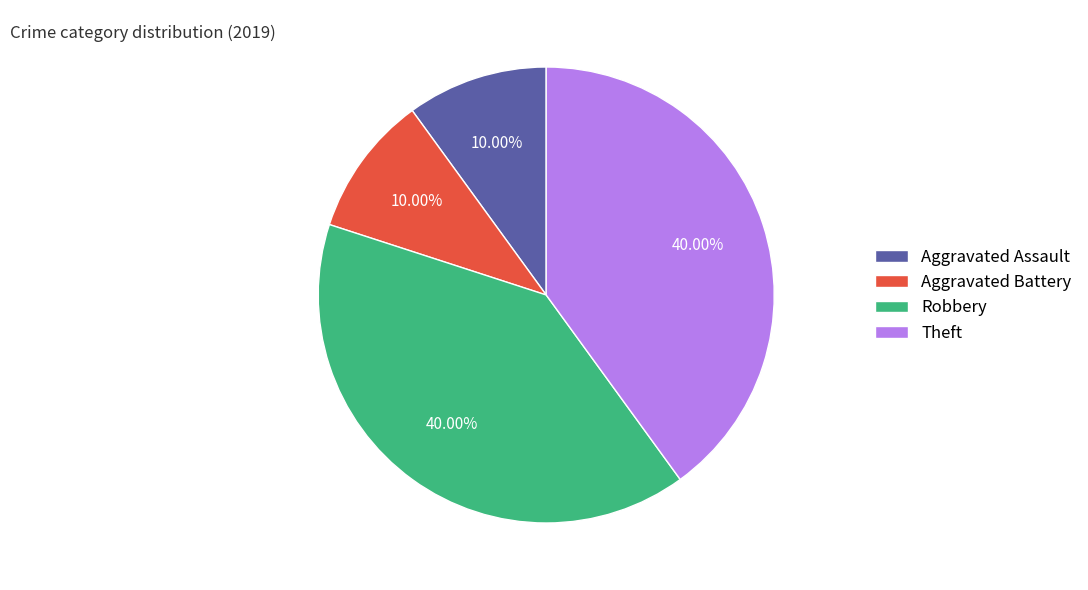

Does any single category account for the majority?

No